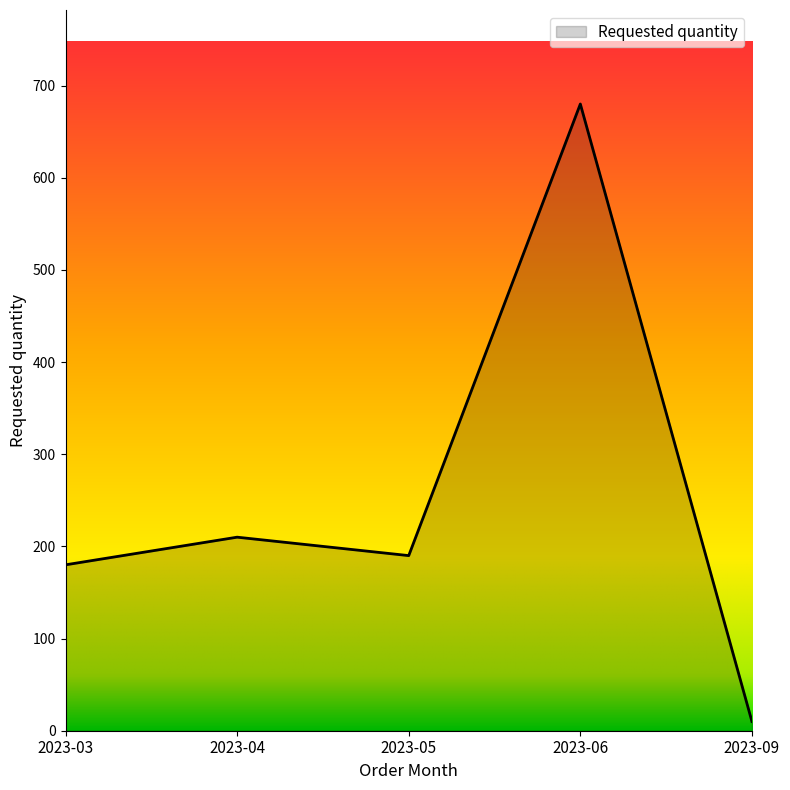

Rank the categories by value from lowest to highest.

2023-09, 2023-03, 2023-05, 2023-04, 2023-06